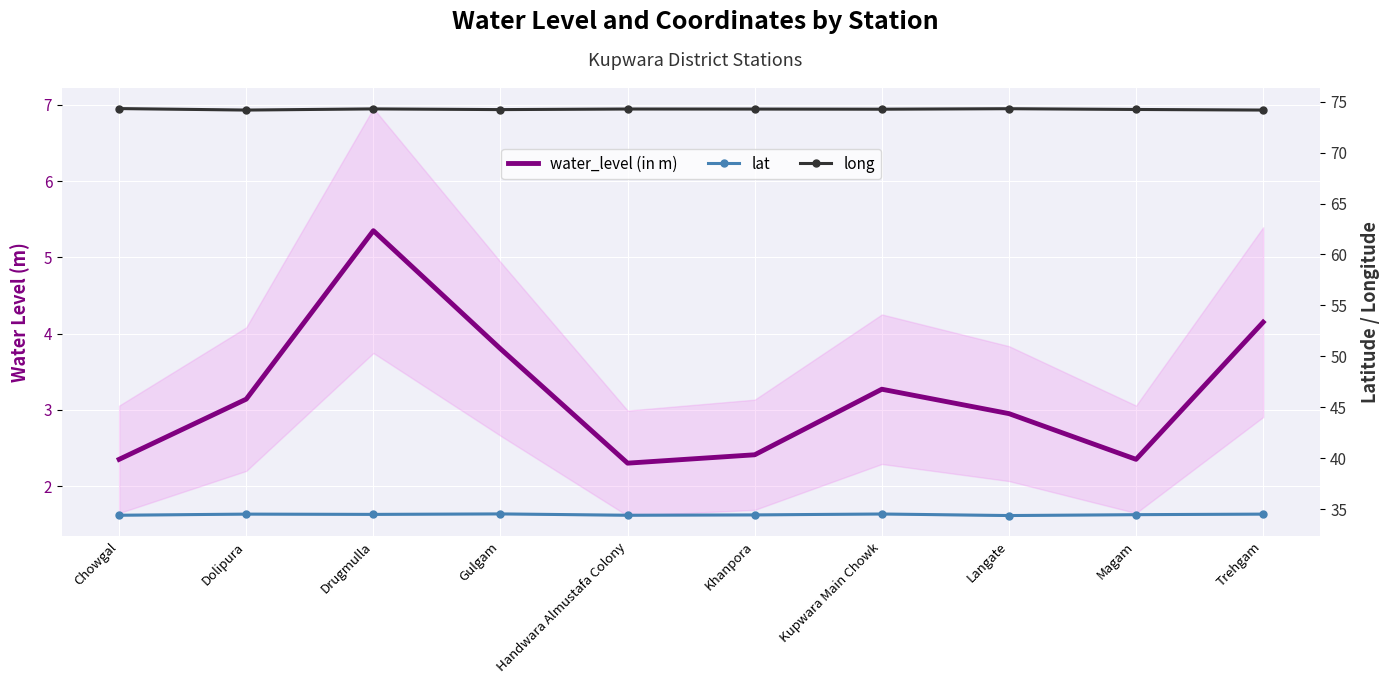

Rank the series by their maximum value, from highest to lowest.

long, lat, water_level (in m)